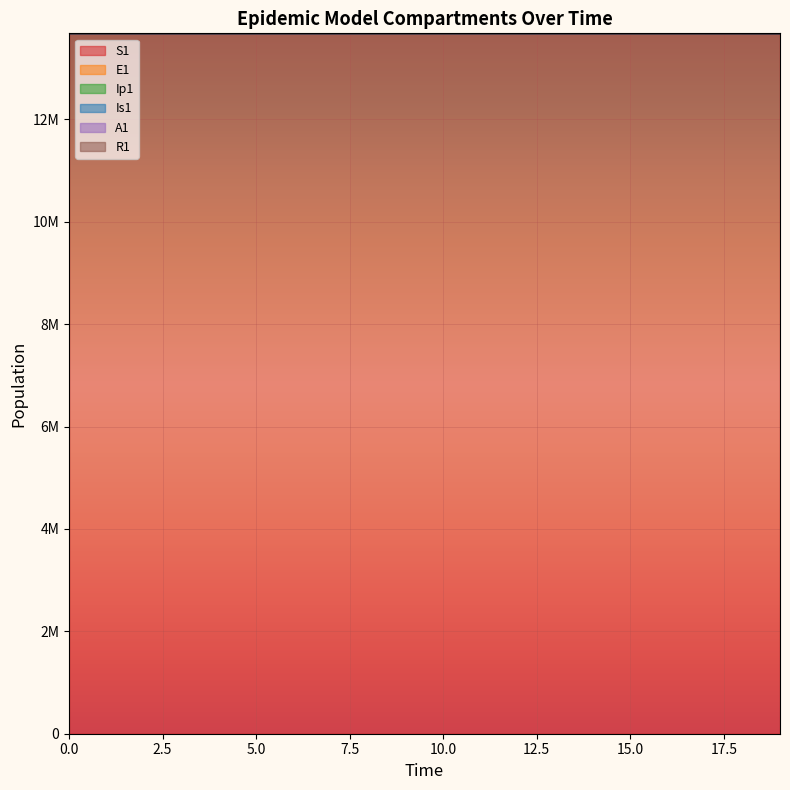

Which series has the largest total across all categories?

E1